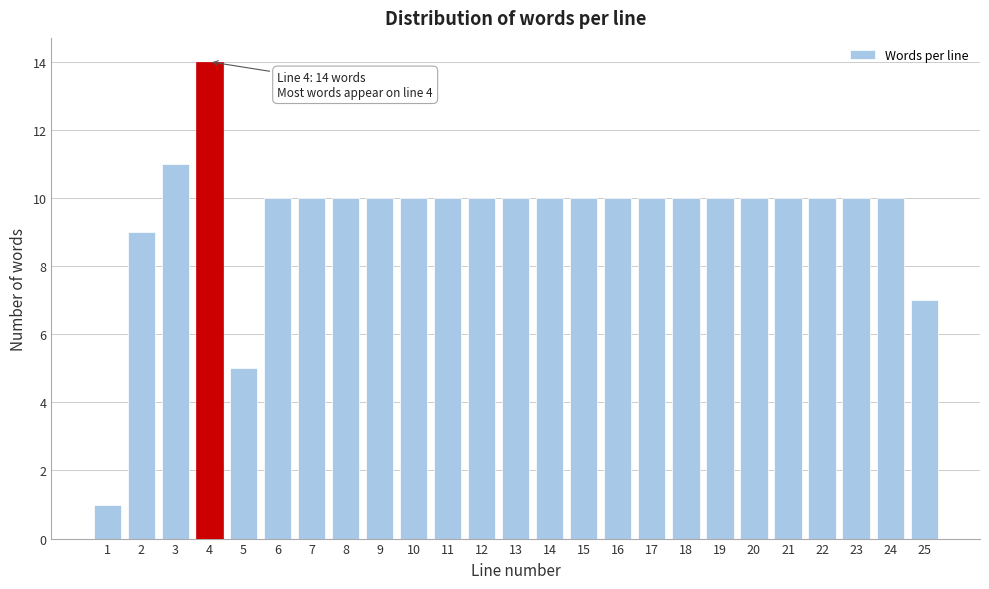

Reading right to left, list all the values displayed in this chart.

7	10	10	10	10	10	10	10	10	10	10	10	10	10	10	10	10	10	10	10	5	14	11	9	1